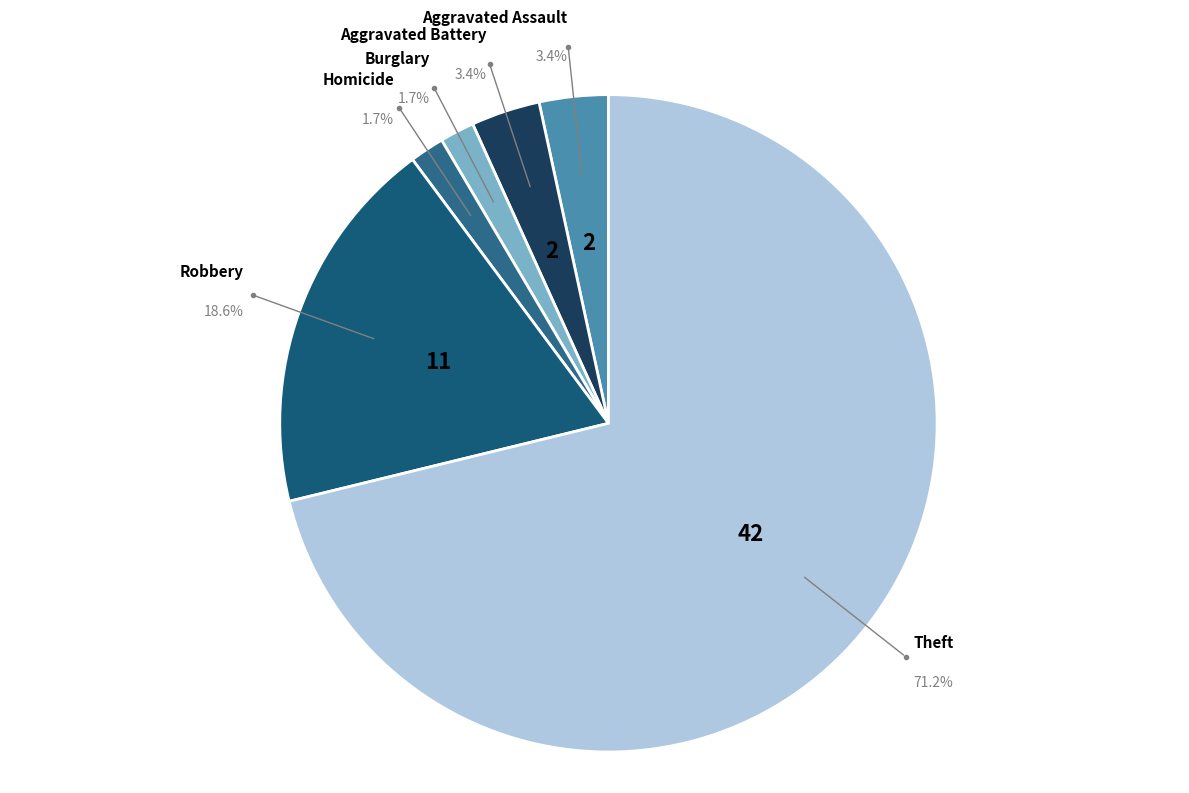

Count the number of slices in the pie.

6